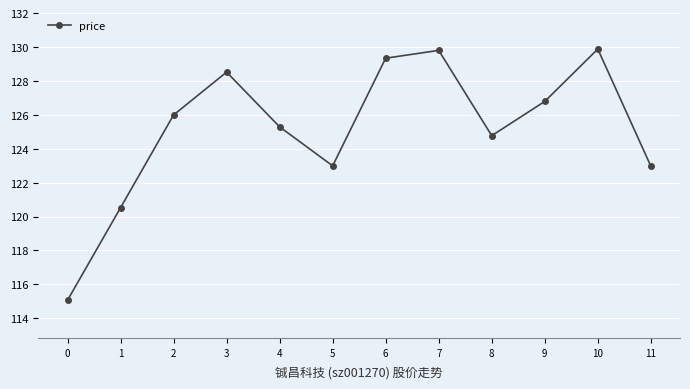

How many lines are shown in the chart?

1